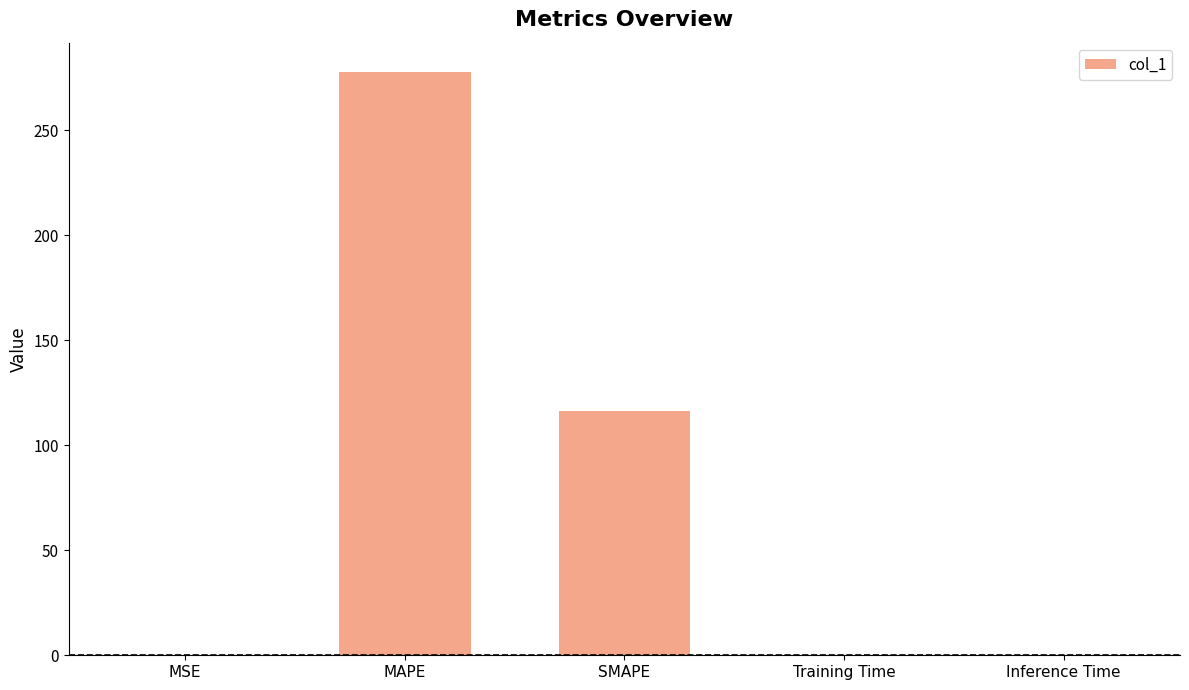

Where is the data nearest to the value 138?

SMAPE